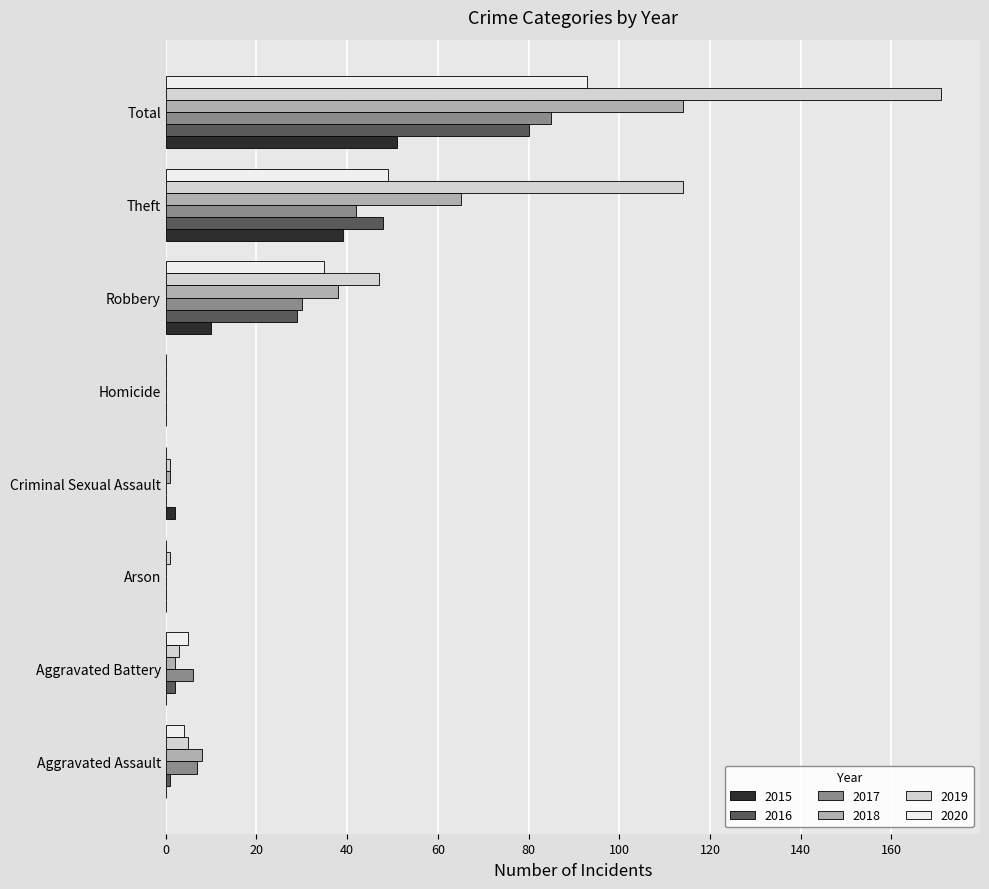

Which series has the widest spread of values?

2019